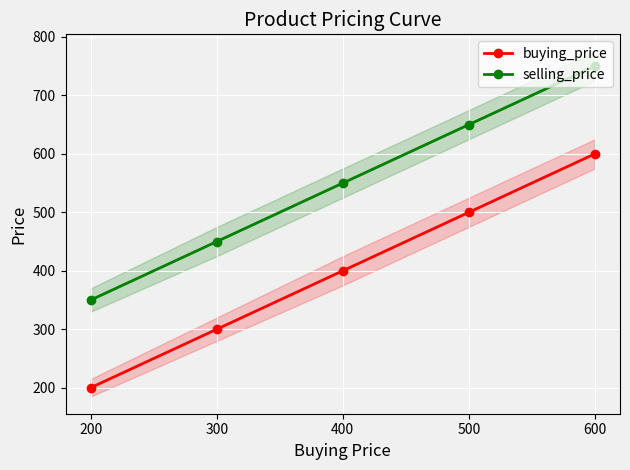

True or false: selling_price has more than 0 points higher than both neighbors.

False